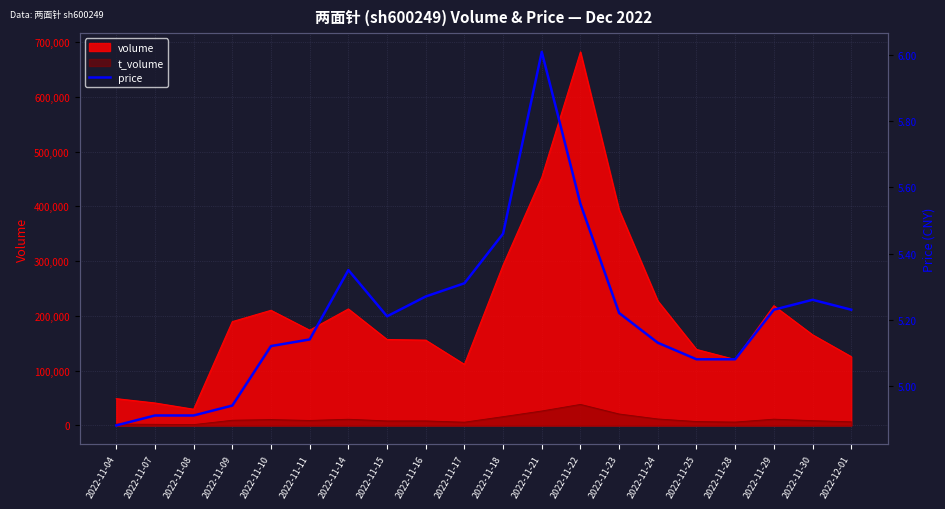

The value of volume at 2022-11-24 is 227343. True or false?

True